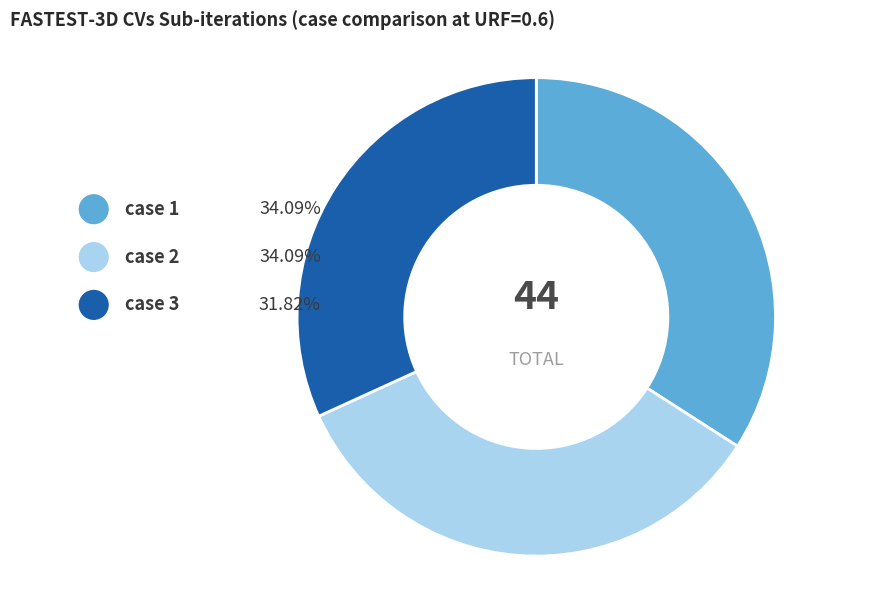

Which slice is the largest?

case 1